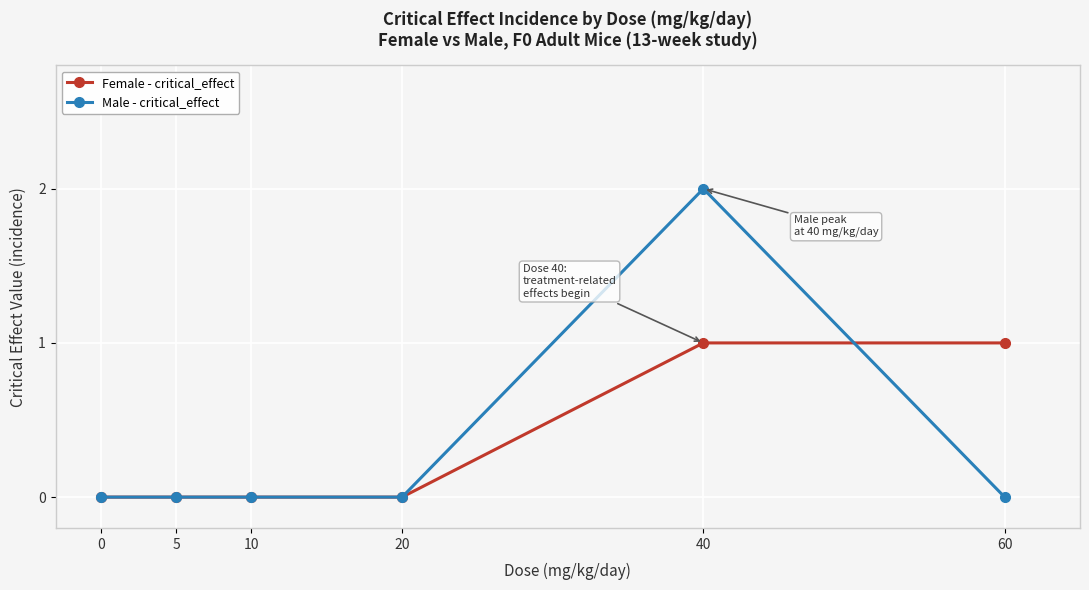

Count the Female - critical_effect values in the range 0 to 1.

6